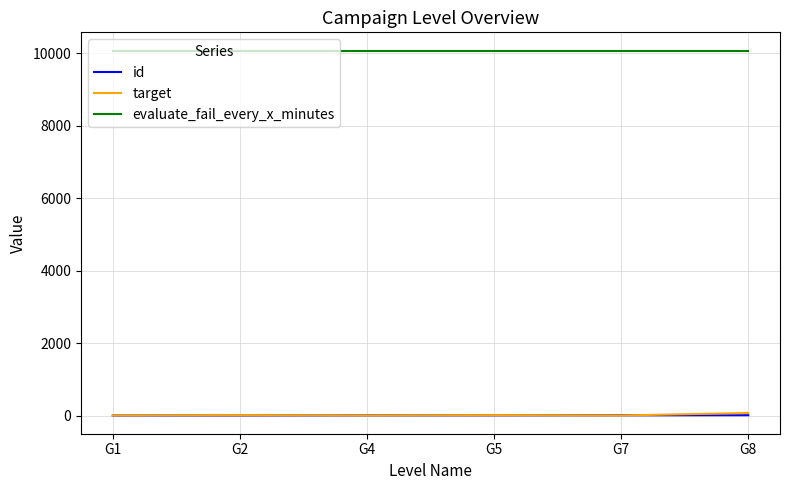

How many distinct data groups are displayed?

3